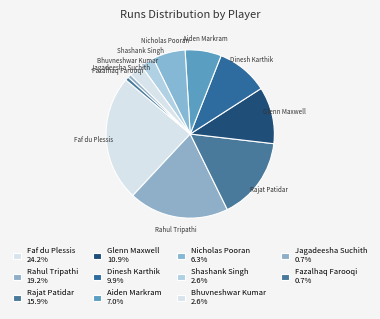

Between Glenn Maxwell and Fazalhaq Farooqi, which is larger?

Glenn Maxwell